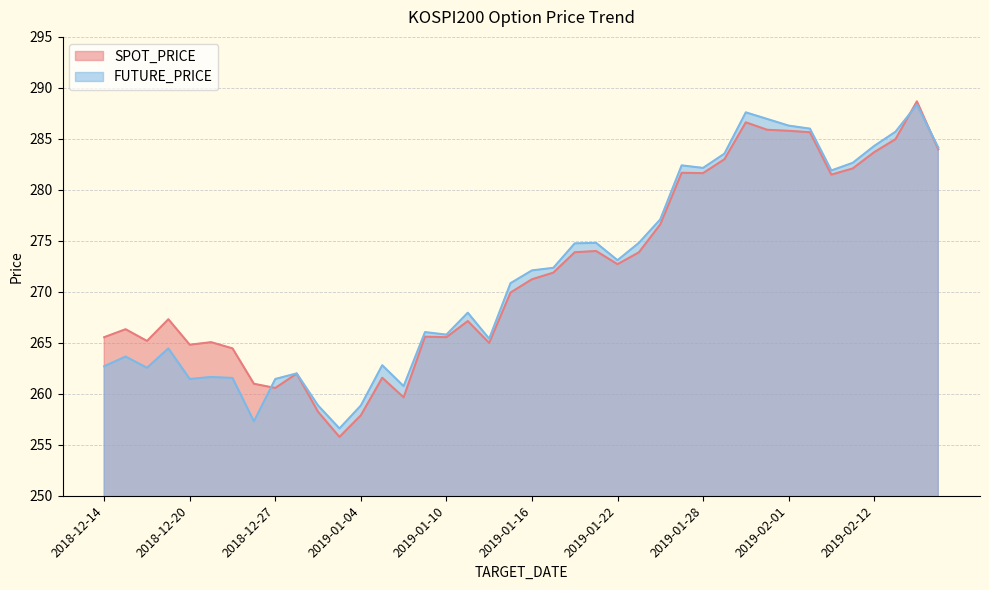

True or false: FUTURE_PRICE has a value of 281.9 at 2019-02-08.

True